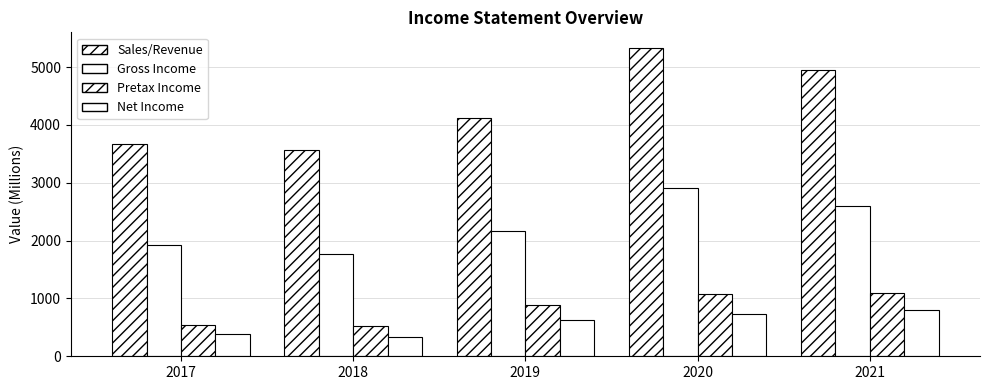

Is it true that Gross Income equals 2597 at 2021?

True